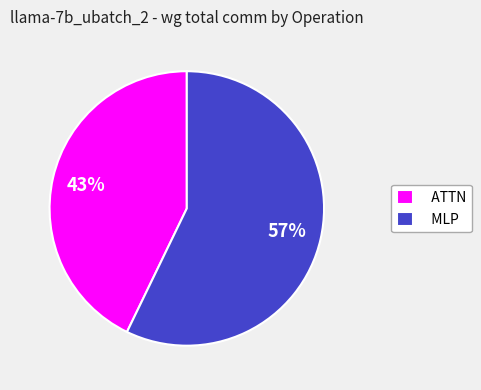

Which category has the biggest portion of the pie?

MLP